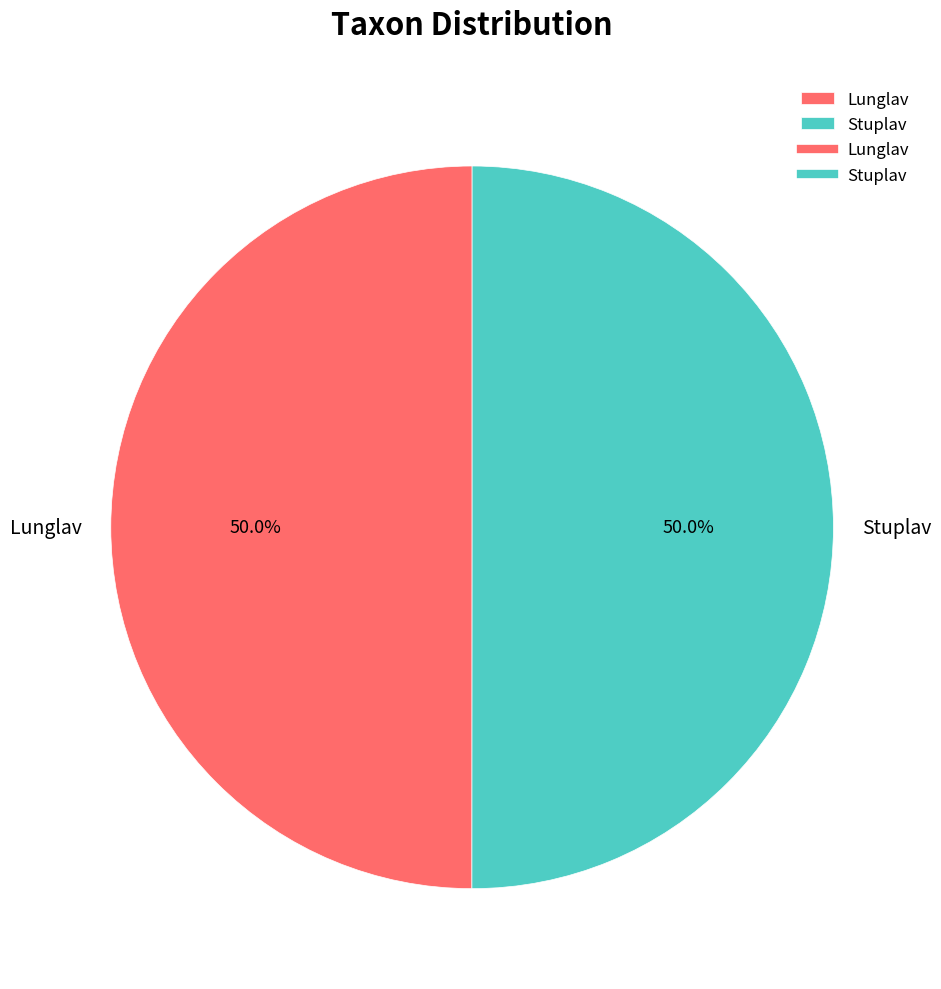

What percentage do Stuplav and Lunglav together represent?

100.0%